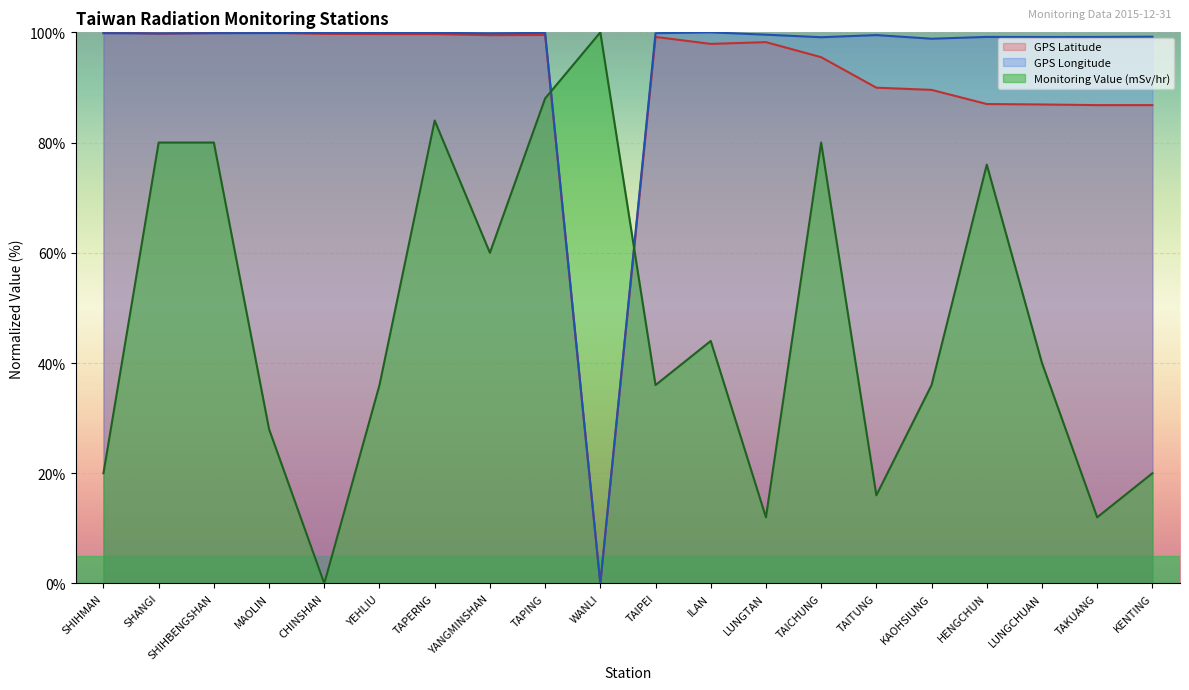

Which series changed the most between KAOHSIUNG and LUNGCHUAN?

Monitoring Value (mSv/hr)